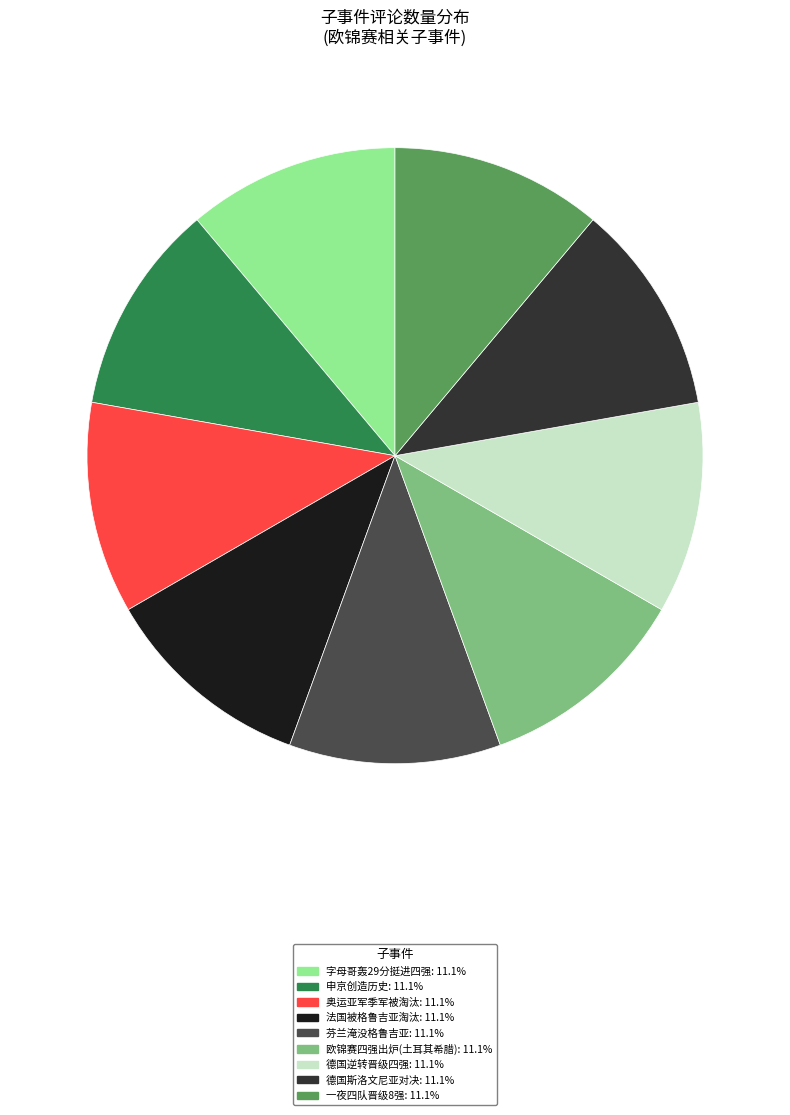

Is there any slice that represents more than half of the pie?

No